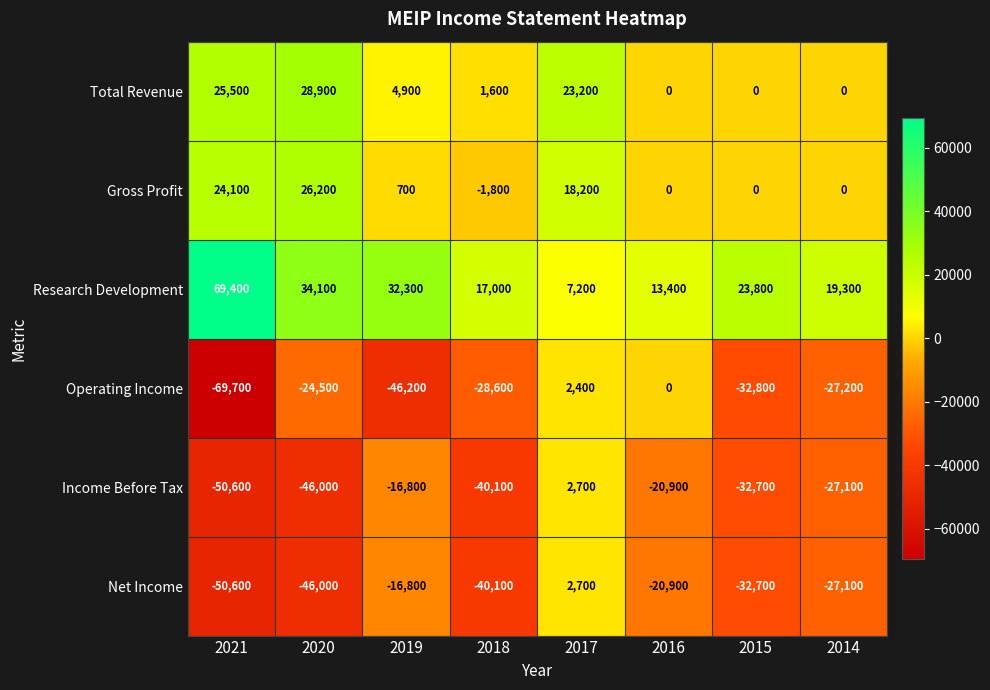

What is the total value across all series at 2014?

-62100